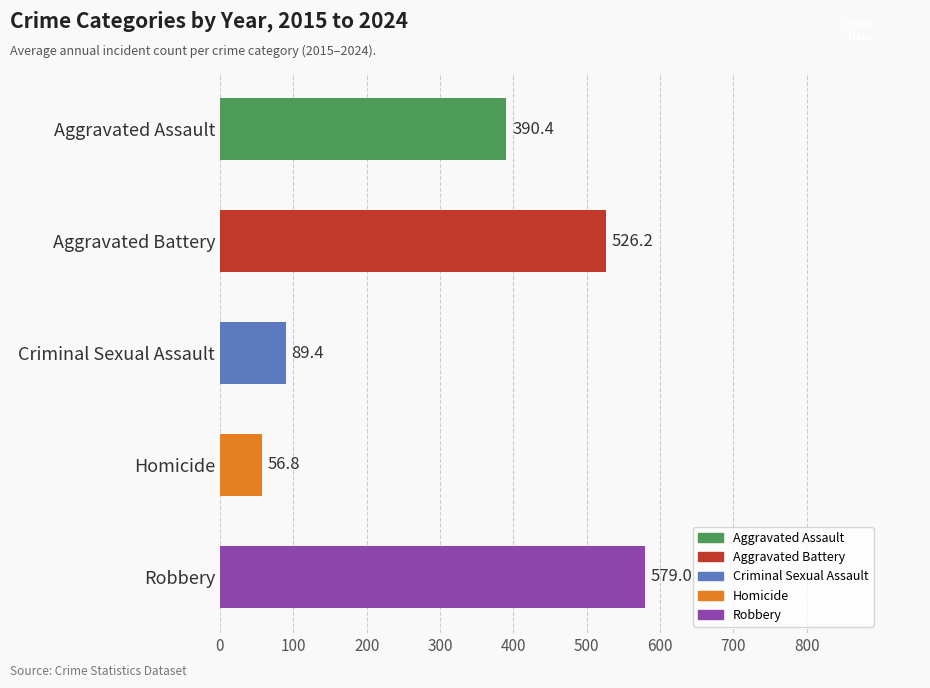

What is the value of the 3rd bar from the top?

89.4